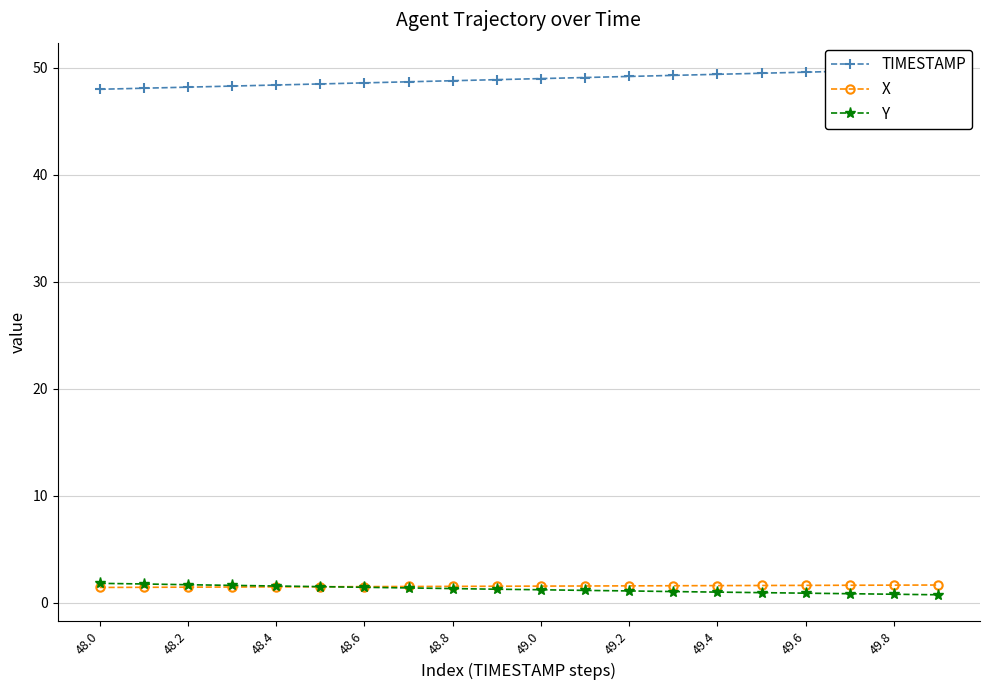

What is the difference between the maximum and minimum values in the TIMESTAMP series?

1.9